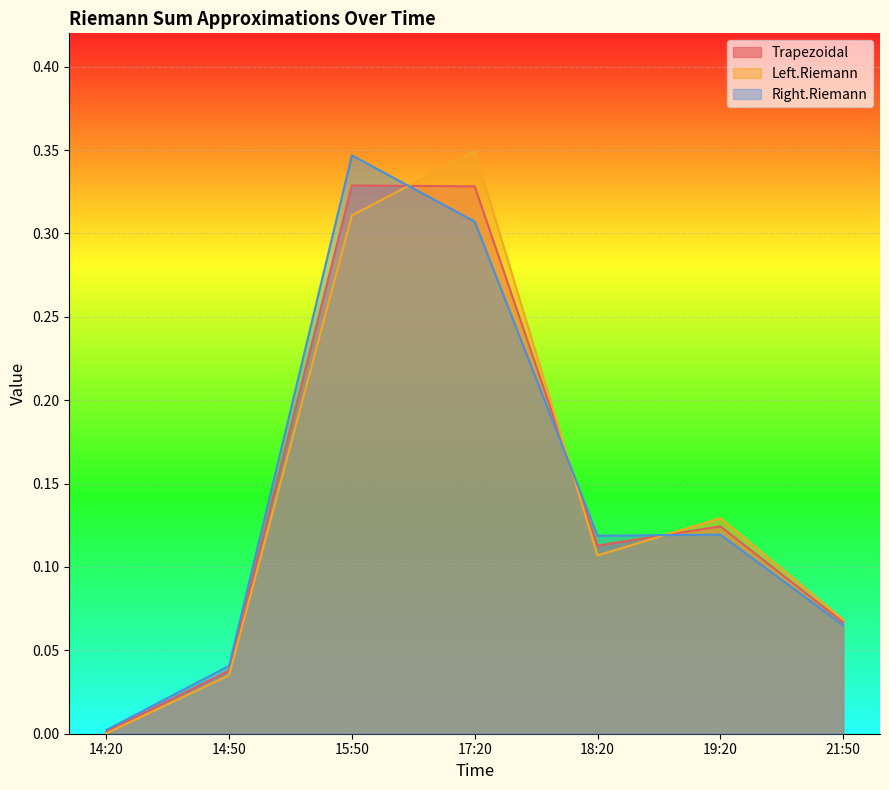

How many interior local valleys does the Right.Riemann series have?

1